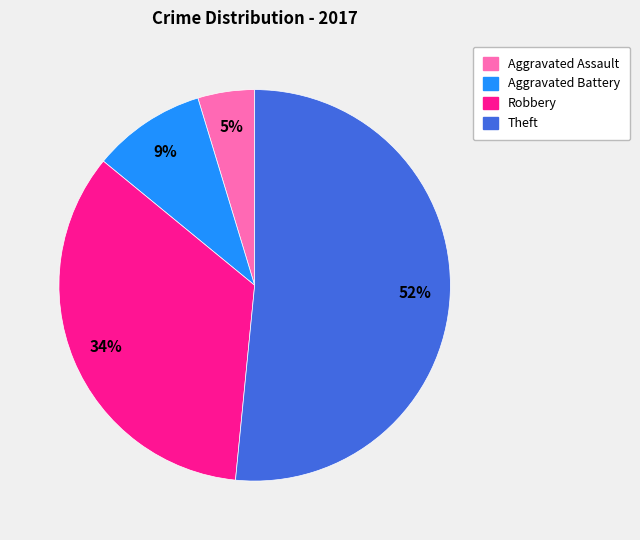

The Aggravated Battery slice represents 9% of the pie. True or false?

True